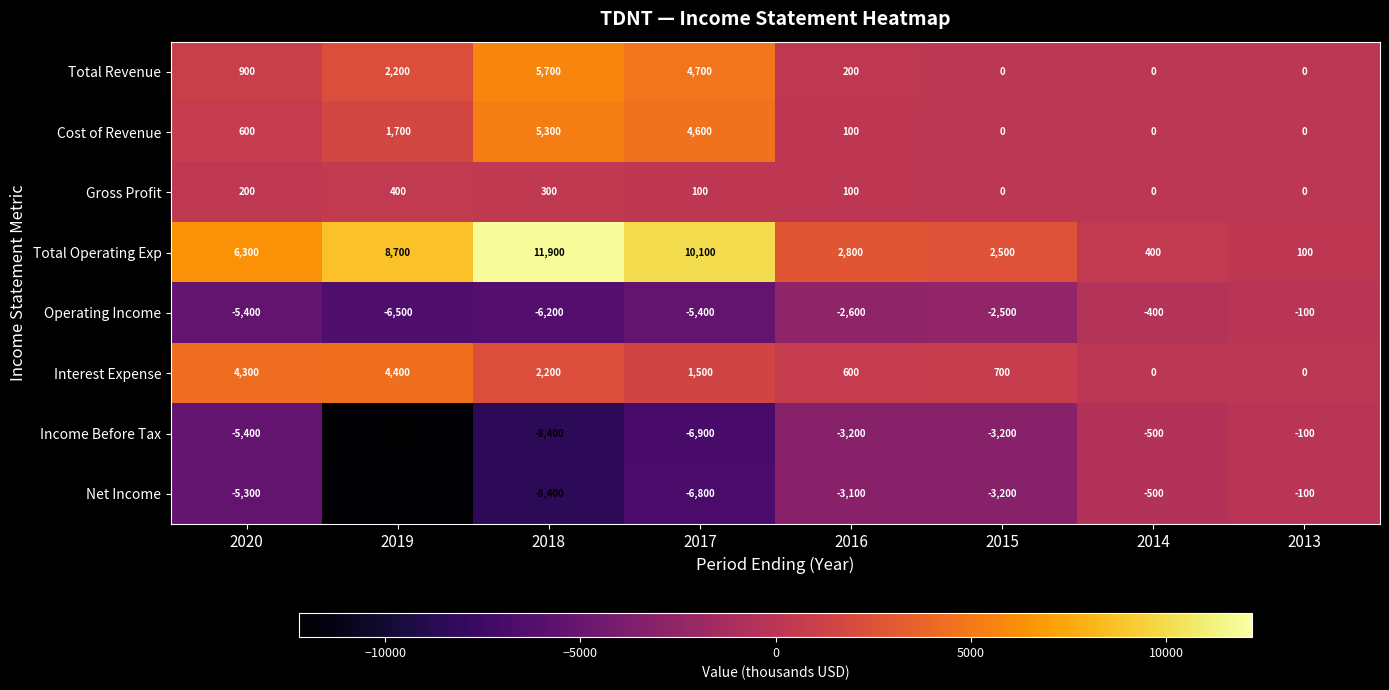

The Gross Profit series shows 300 at 2018. True or false?

True